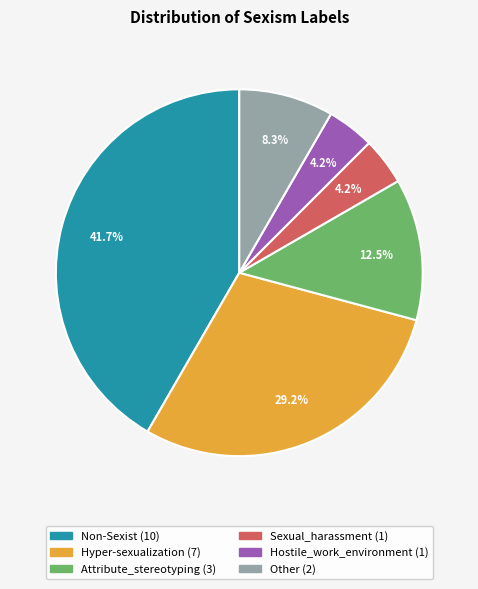

What is the ratio of the value at Attribute_stereotyping to the value at Non-Sexist?

0.3